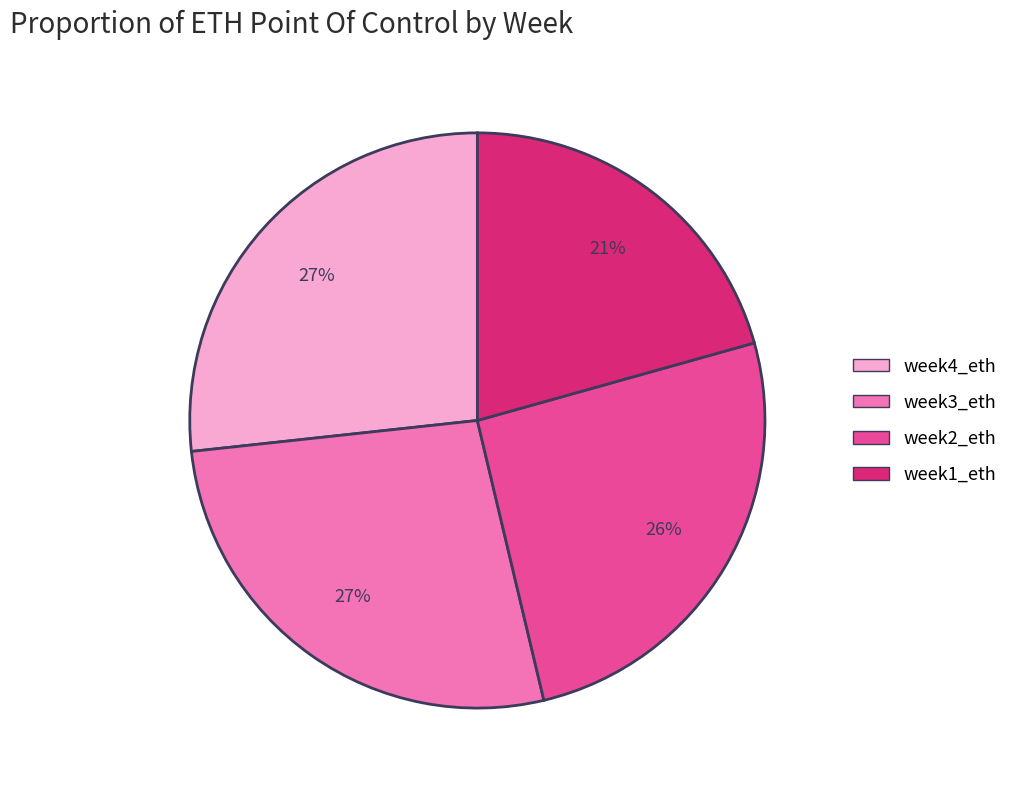

How many slices are in this pie chart?

4